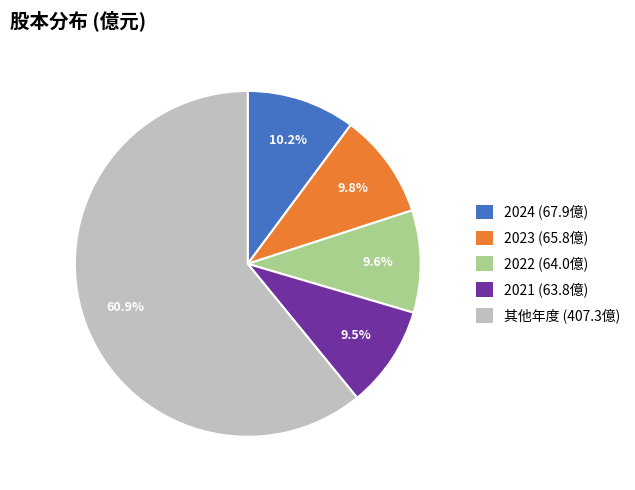

Does any single category account for the majority?

Yes